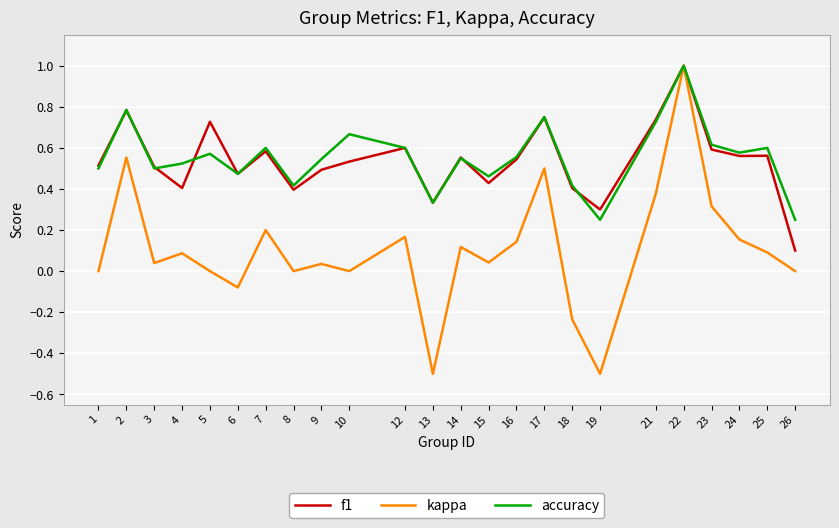

At which category is the sum across all series the highest?

22